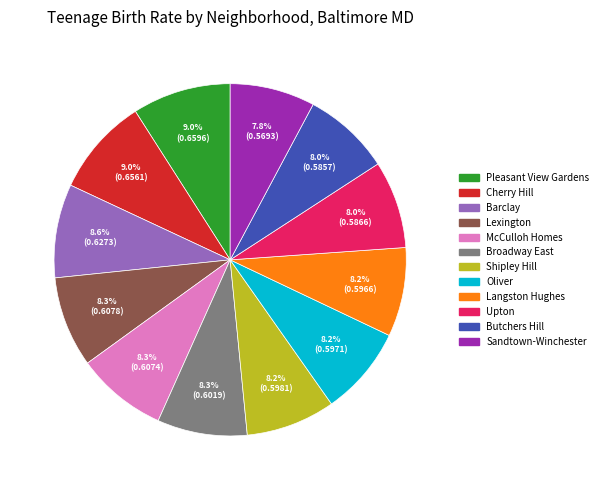

What is the total percentage of Pleasant View Gardens and Langston Hughes?

17.2%